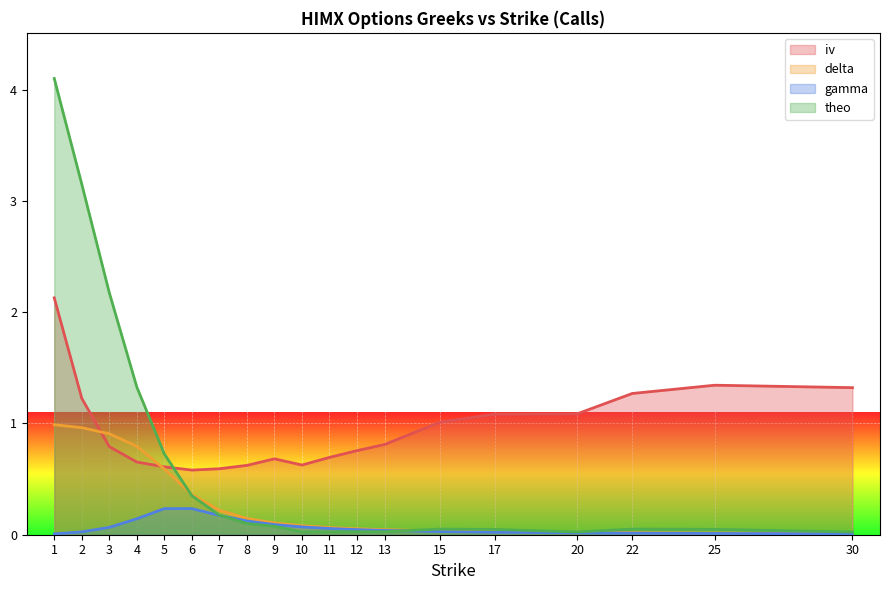

Which series has the widest spread of values?

theo